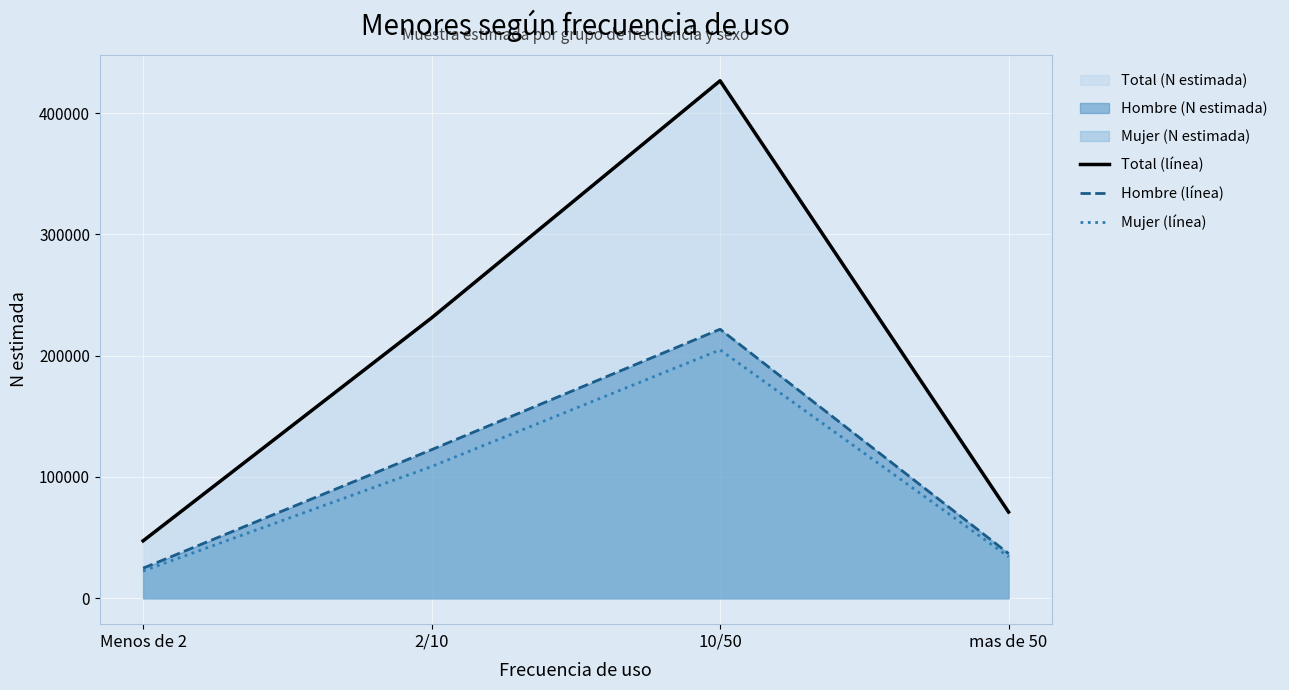

True or false: Hombre (línea) and Total (línea) intersect in this chart.

False